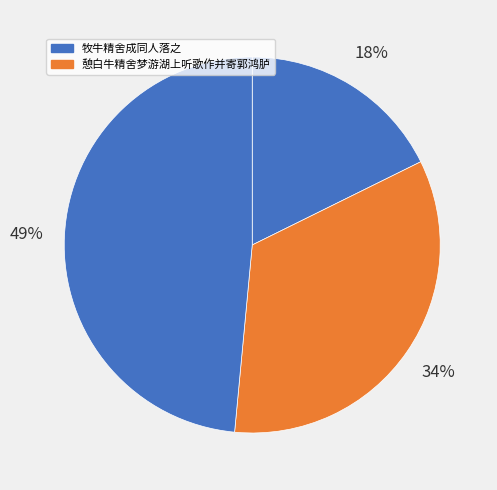

Which slice is the largest?

牧牛精舍成同人落之